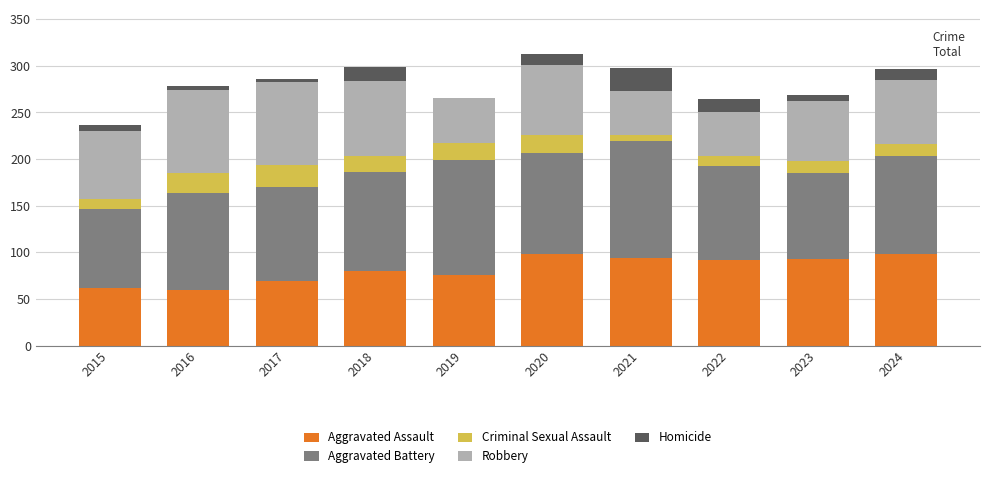

What is the maximum value for Aggravated Assault?

98